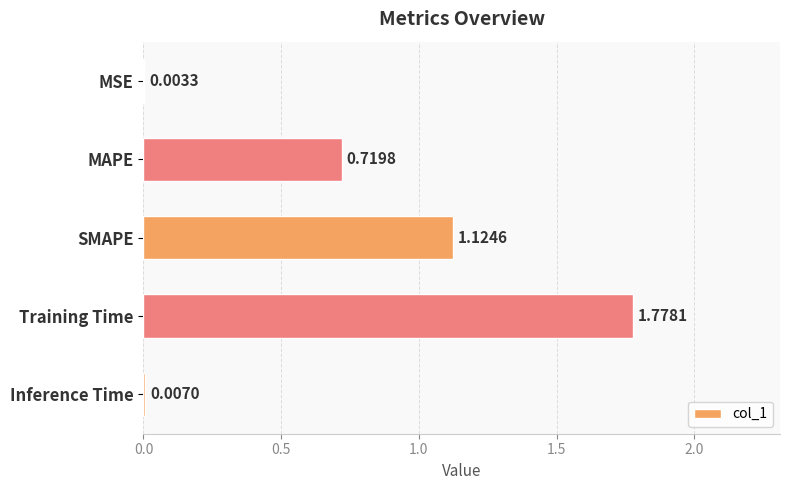

Which label corresponds to the largest value in the chart?

Training Time